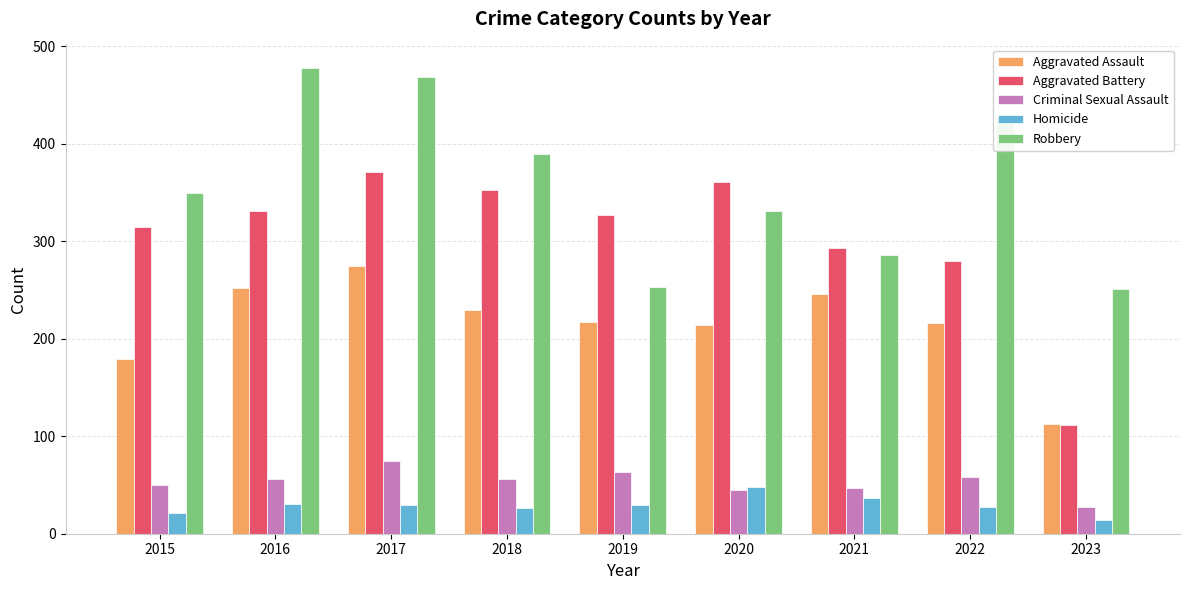

Which series has the largest total across all categories?

Robbery